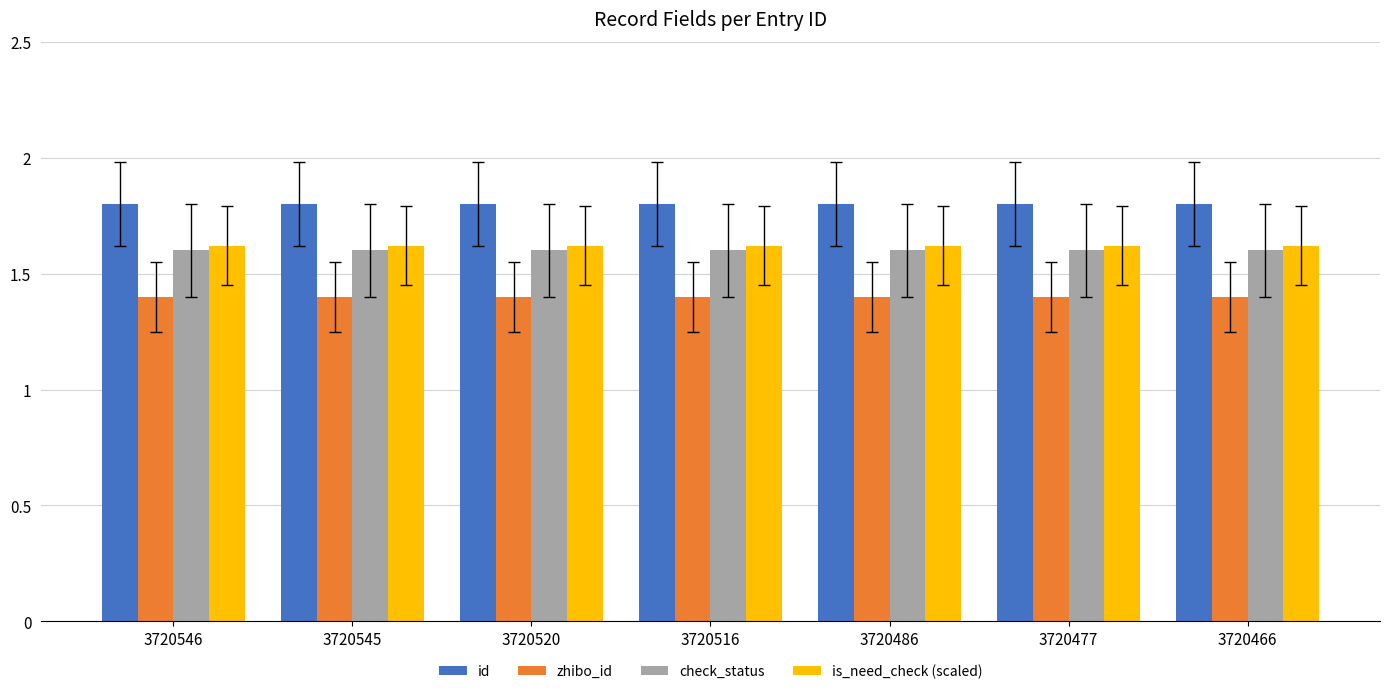

What is the smallest value displayed?

1.4